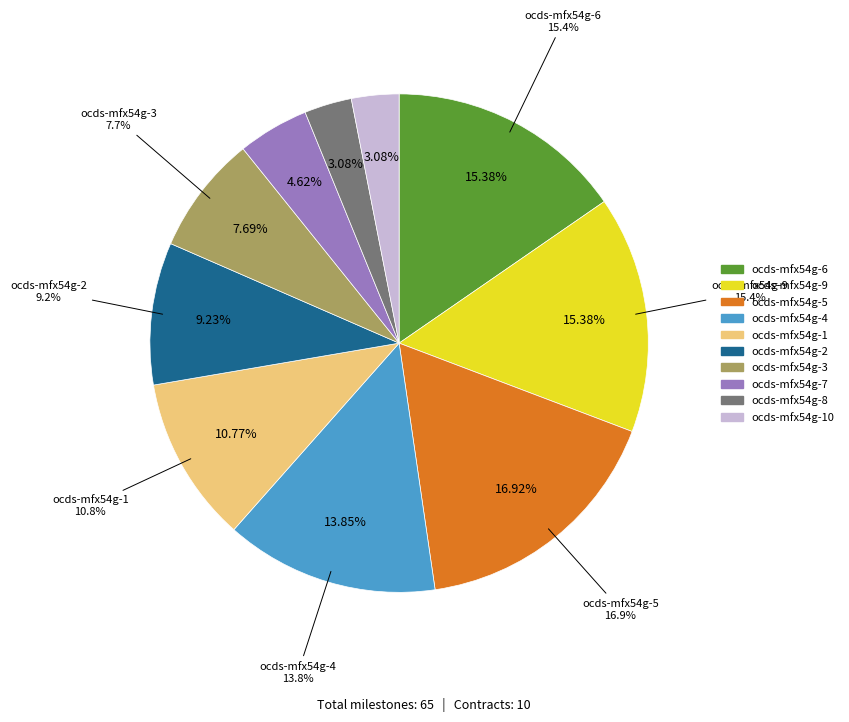

Which has a higher value, ocds-mfx54g-10 or ocds-mfx54g-7?

ocds-mfx54g-7